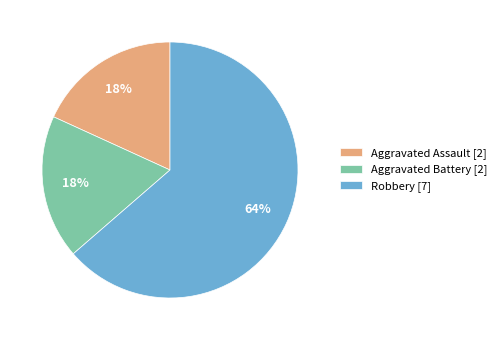

Does Robbery represent more than half of the total?

Yes